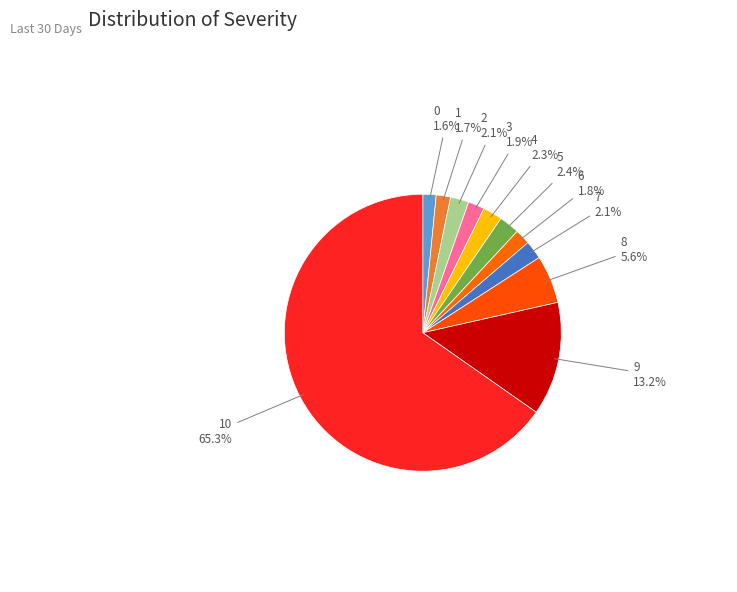

Count the number of slices in the pie.

11